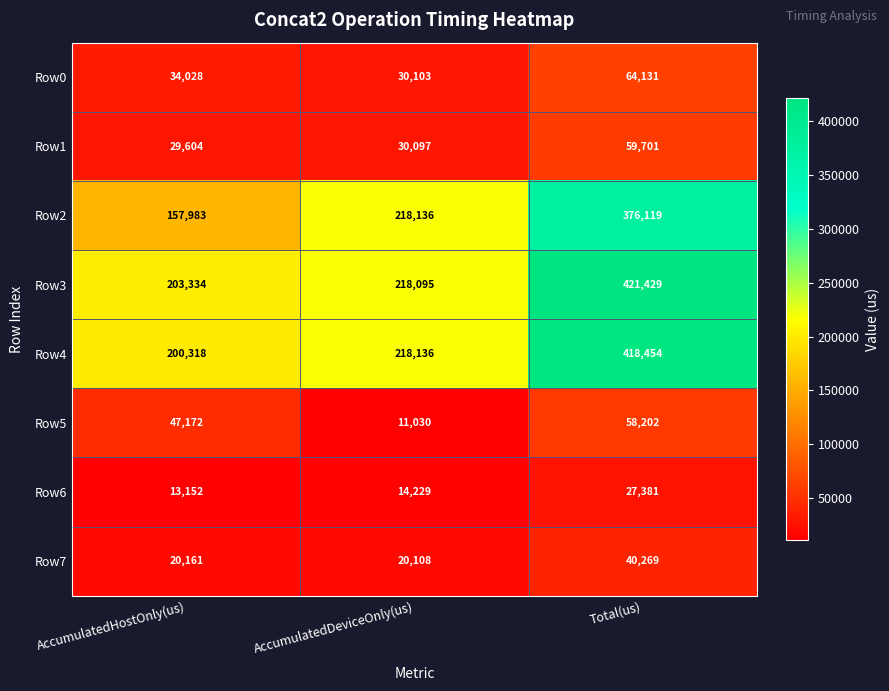

What is the total value across all series at AccumulatedHostOnly(us)?

705752